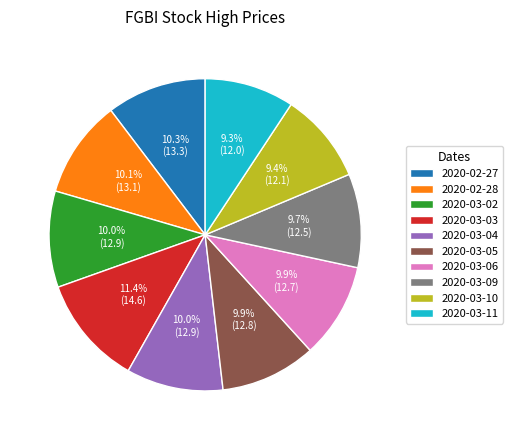

Count the number of slices in the pie.

10